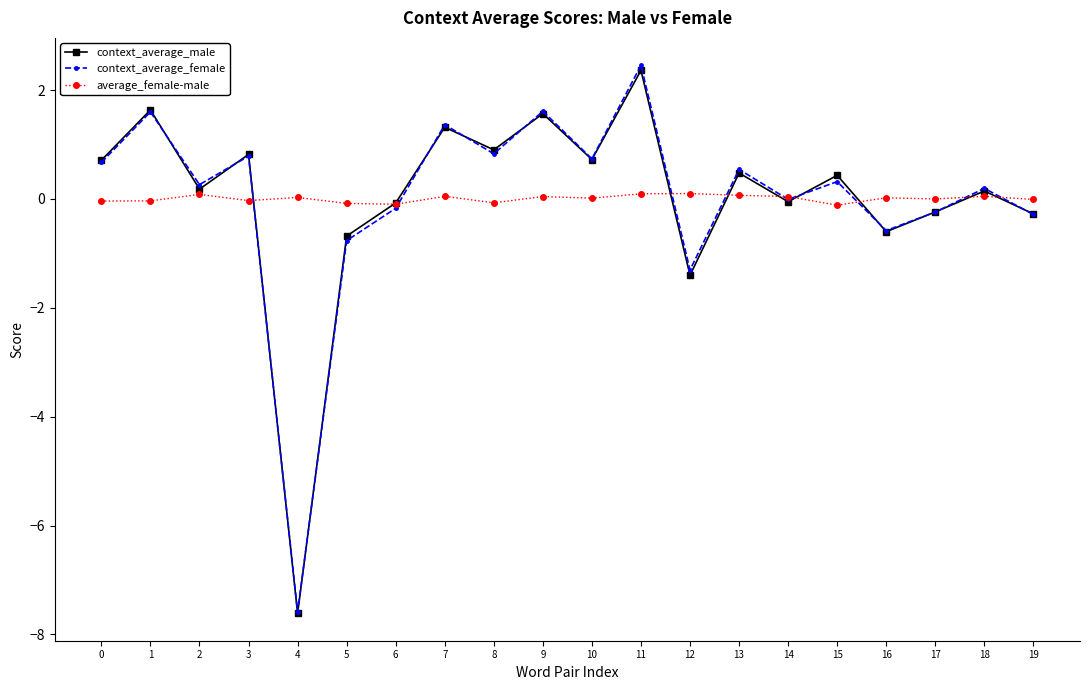

What is the difference between the maximum and minimum values in the context_average_male series?

10.0